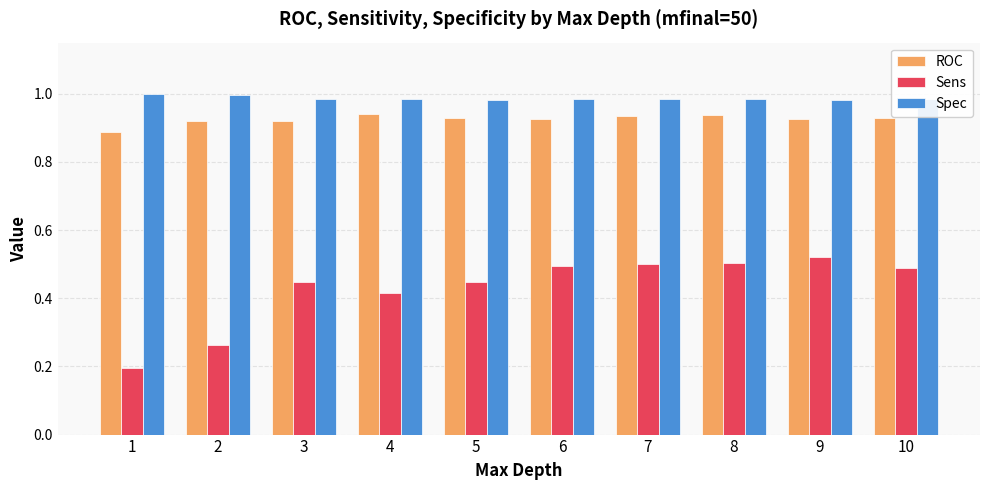

Is the value of Sens at 1 greater than the value of ROC at 1?

No